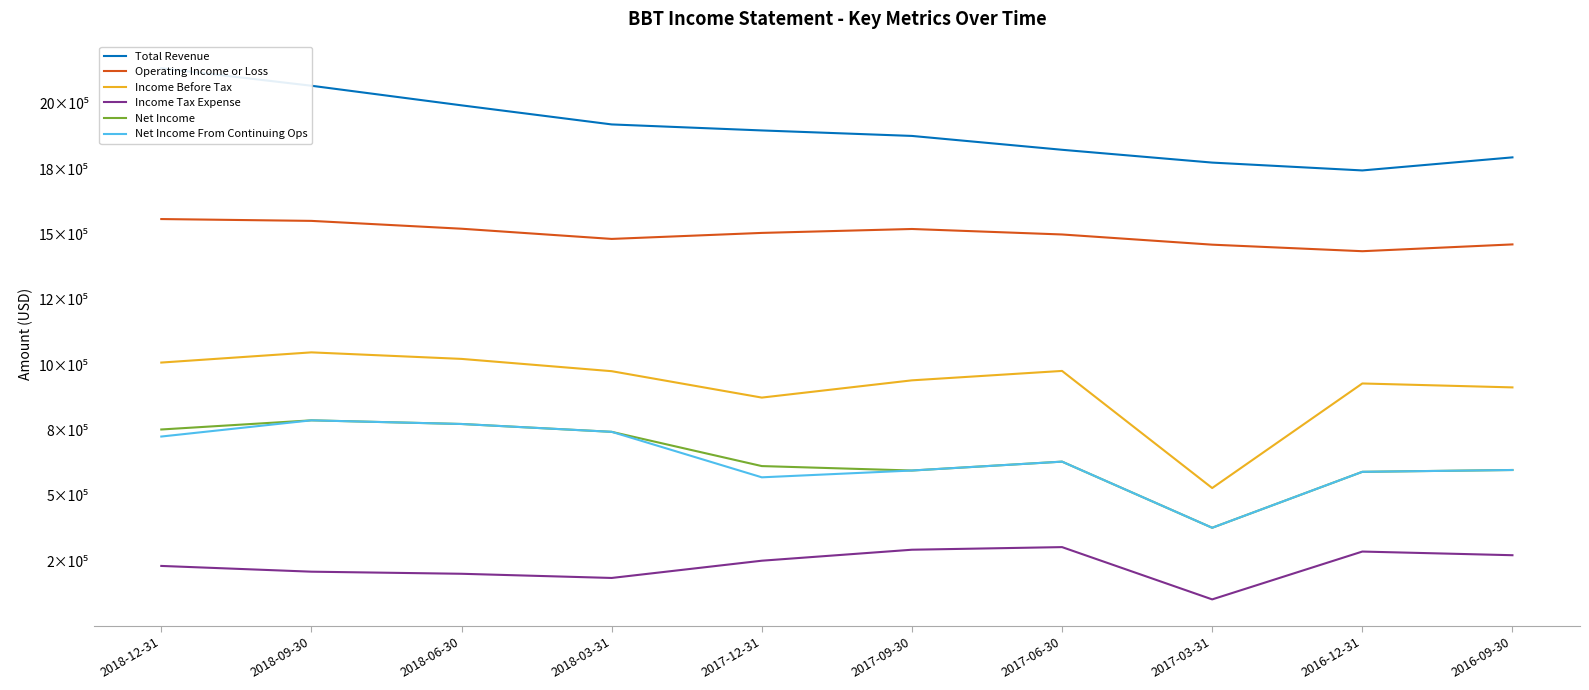

What is the difference between the Income Before Tax values at 2017-12-31 and 2018-12-31?

134000